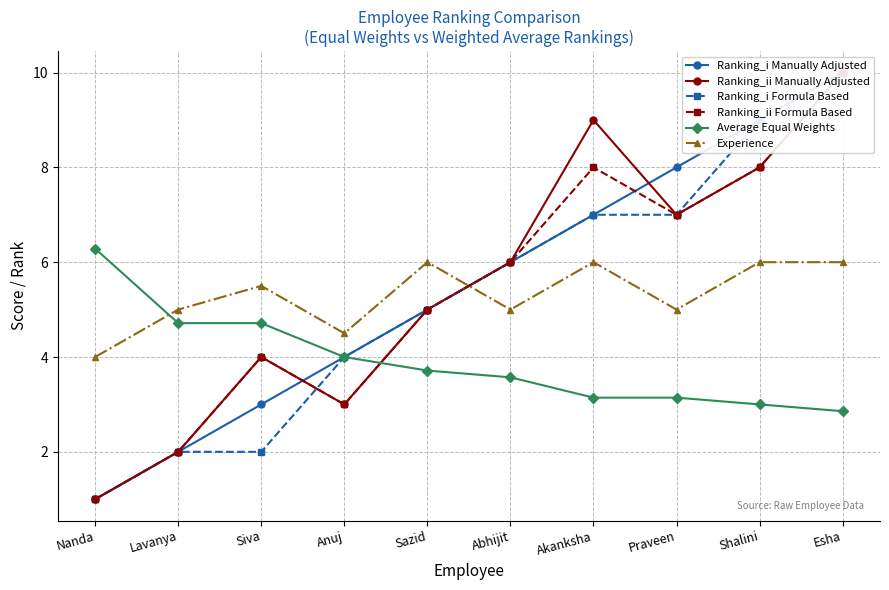

At which category is the sum across all series the highest?

Esha